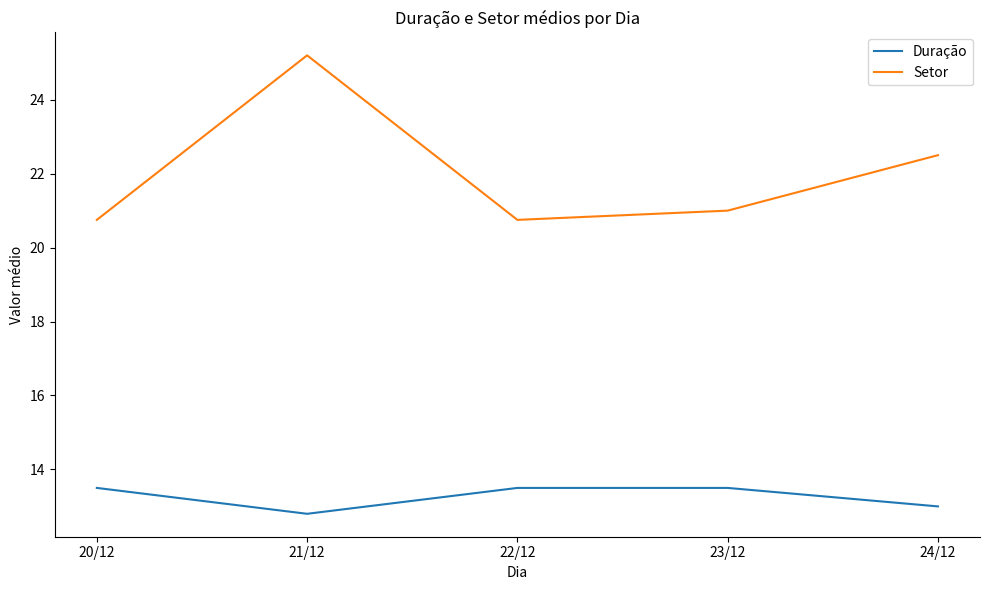

What position from the left is 22/12?

3